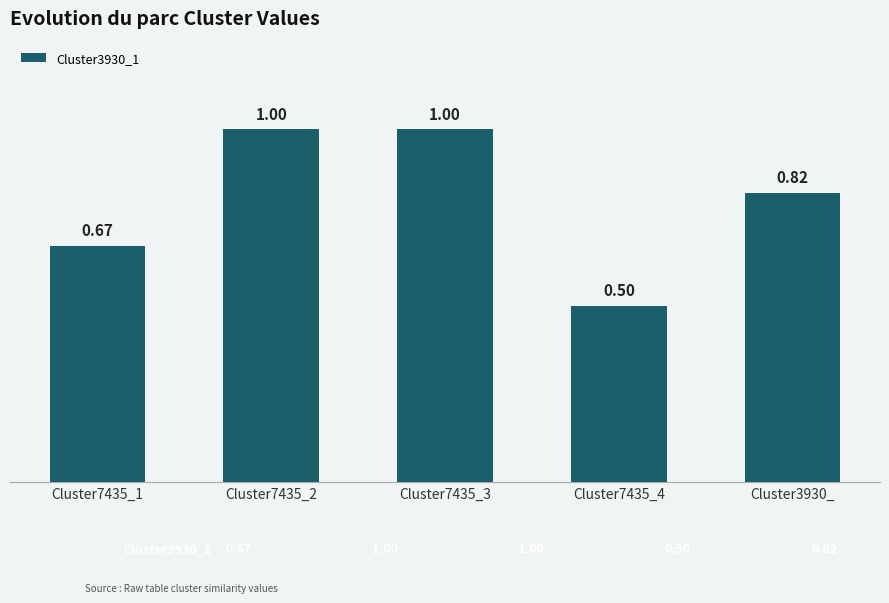

What is the sum of all values?

4.0